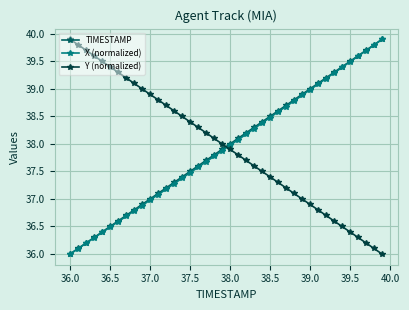

How many intersections are there between TIMESTAMP and Y (normalized)?

1